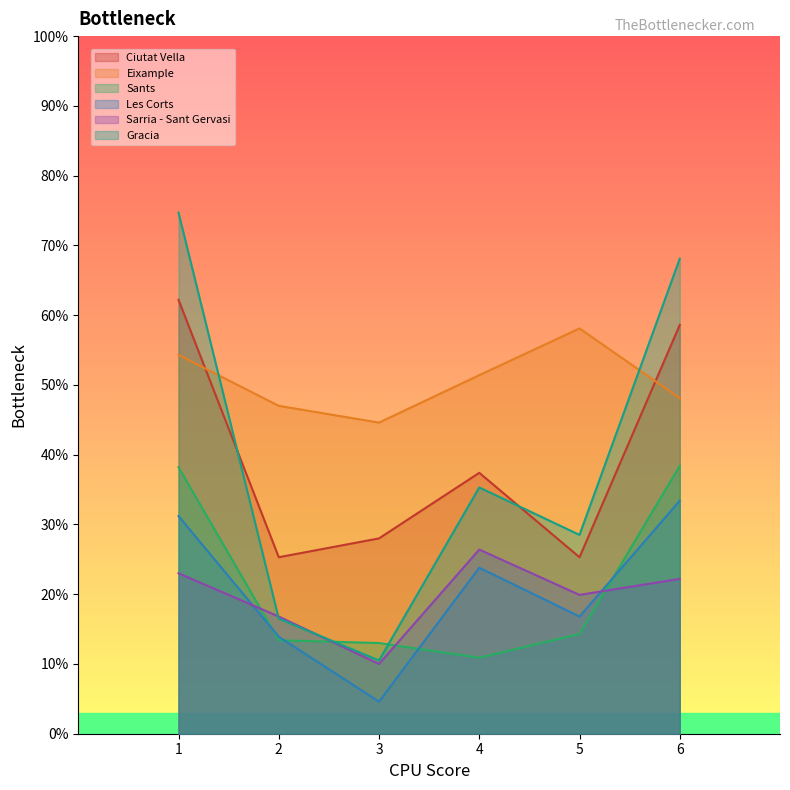

True or false: Gracia and Les Corts intersect in this chart.

False